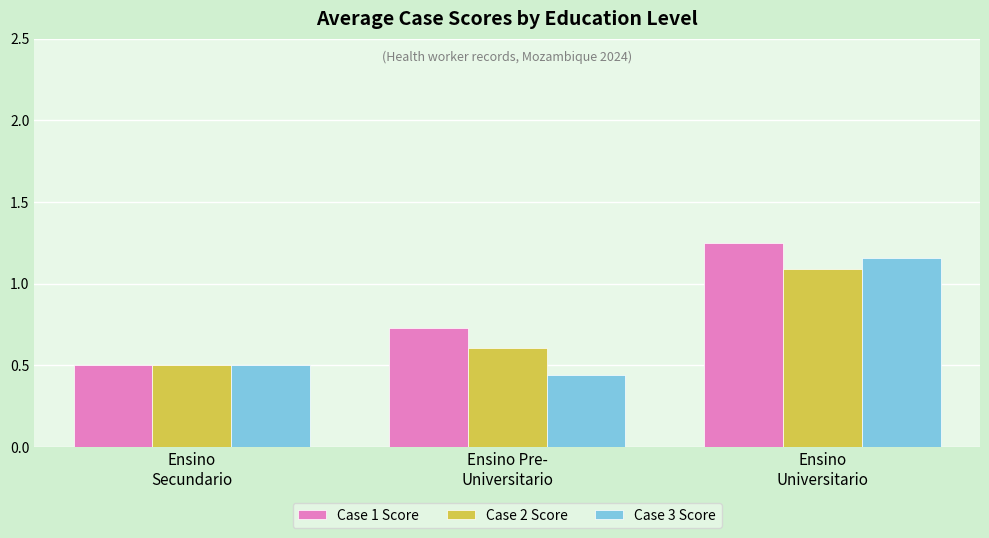

Where is Case 1 Score nearest to the value 0?

Ensino
Secundario